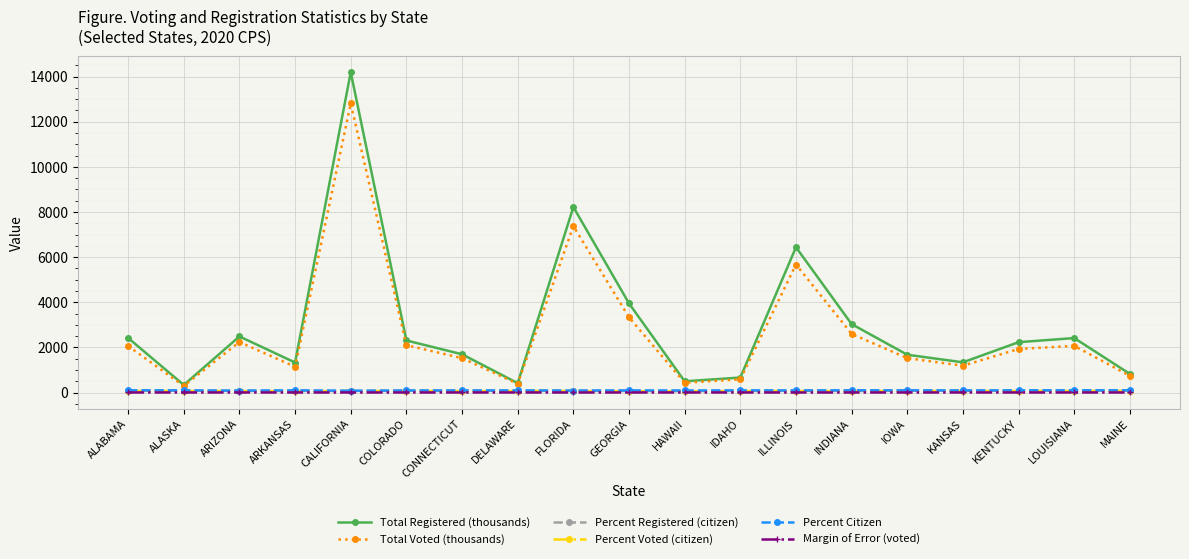

True or false: Percent Registered (citizen) and Margin of Error (voted) intersect in this chart.

False